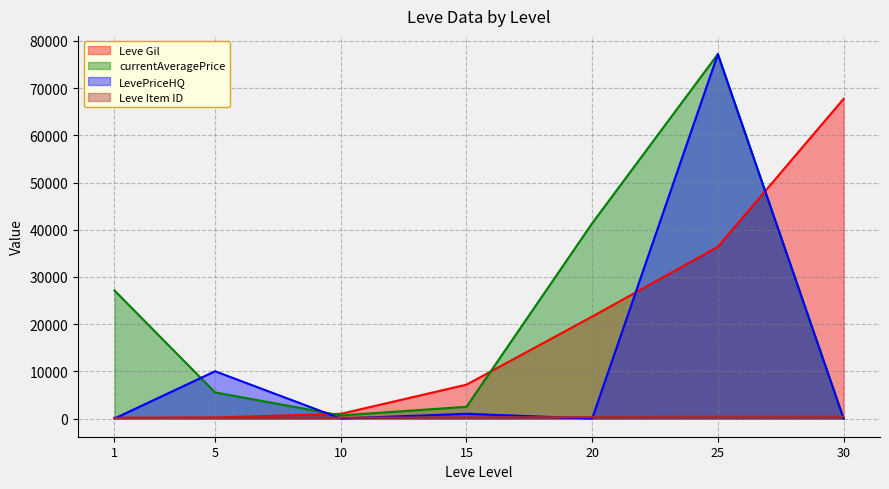

Which label corresponds to the largest value in the chart?

25